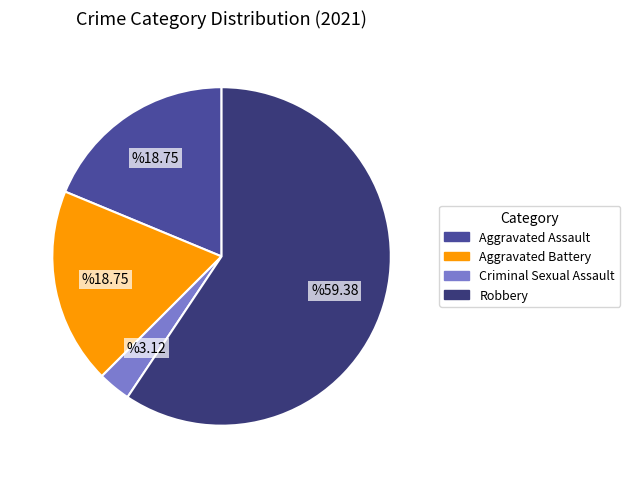

Is there any slice that represents more than half of the pie?

Yes